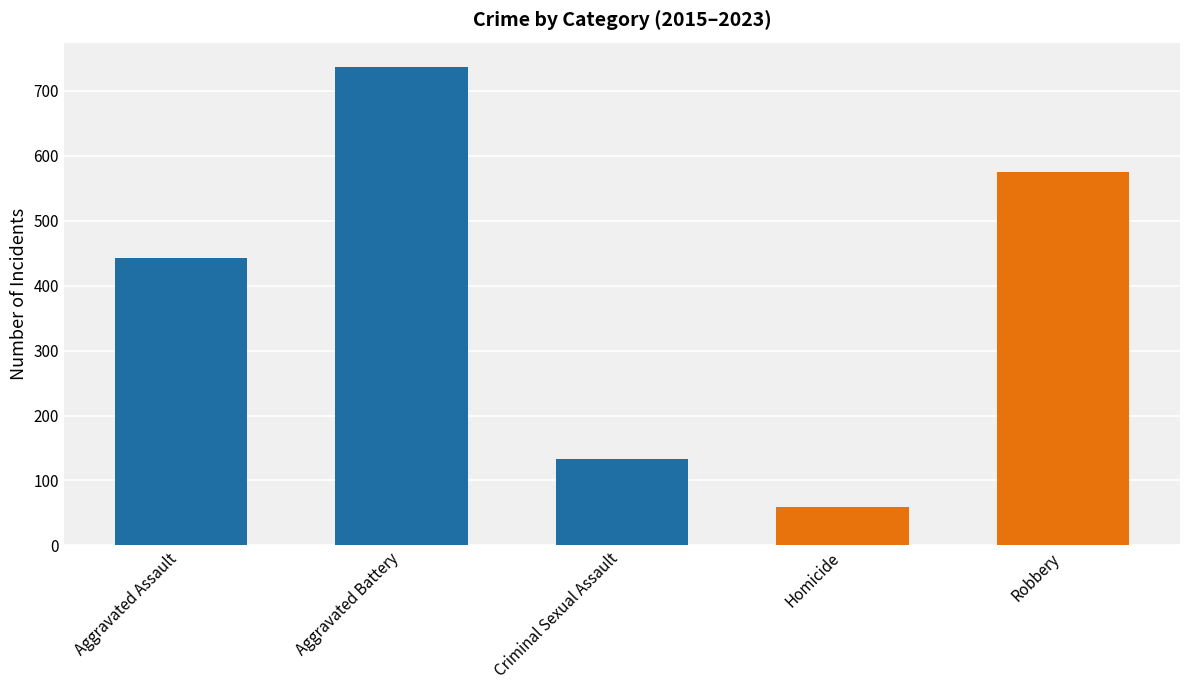

What is the maximum value shown in the chart?

737